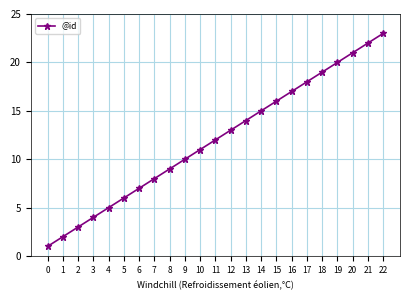

The value at 10 is 11. True or false?

True